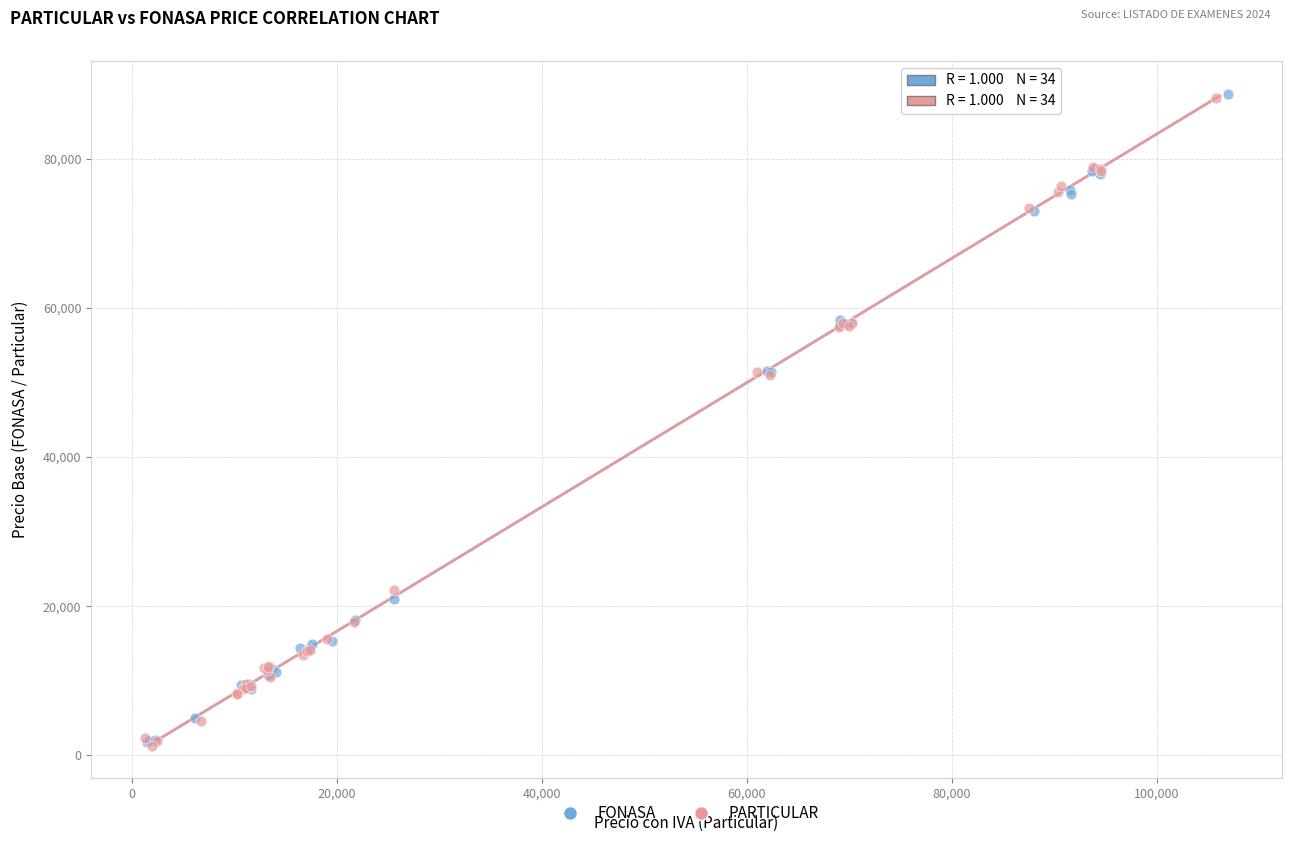

Which series has the widest spread of Y values?

FONASA